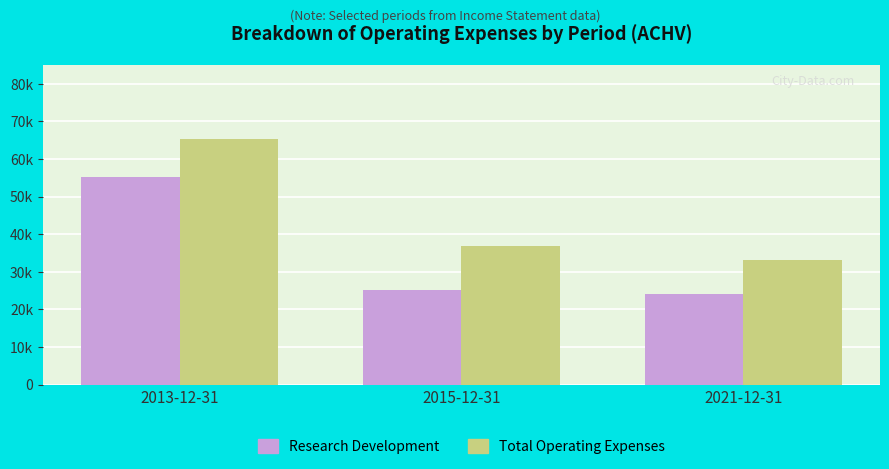

What is the sum of all Total Operating Expenses values?

135200